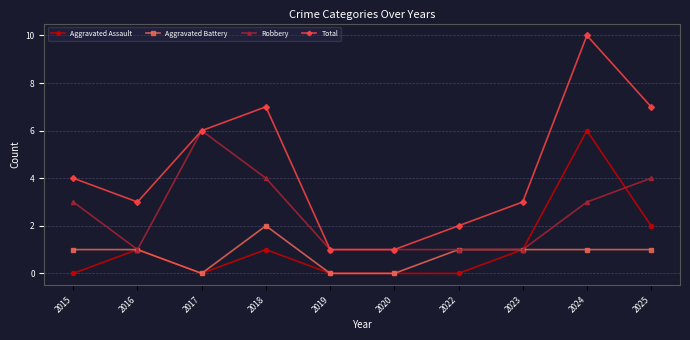

Which series has the widest spread of values?

Total